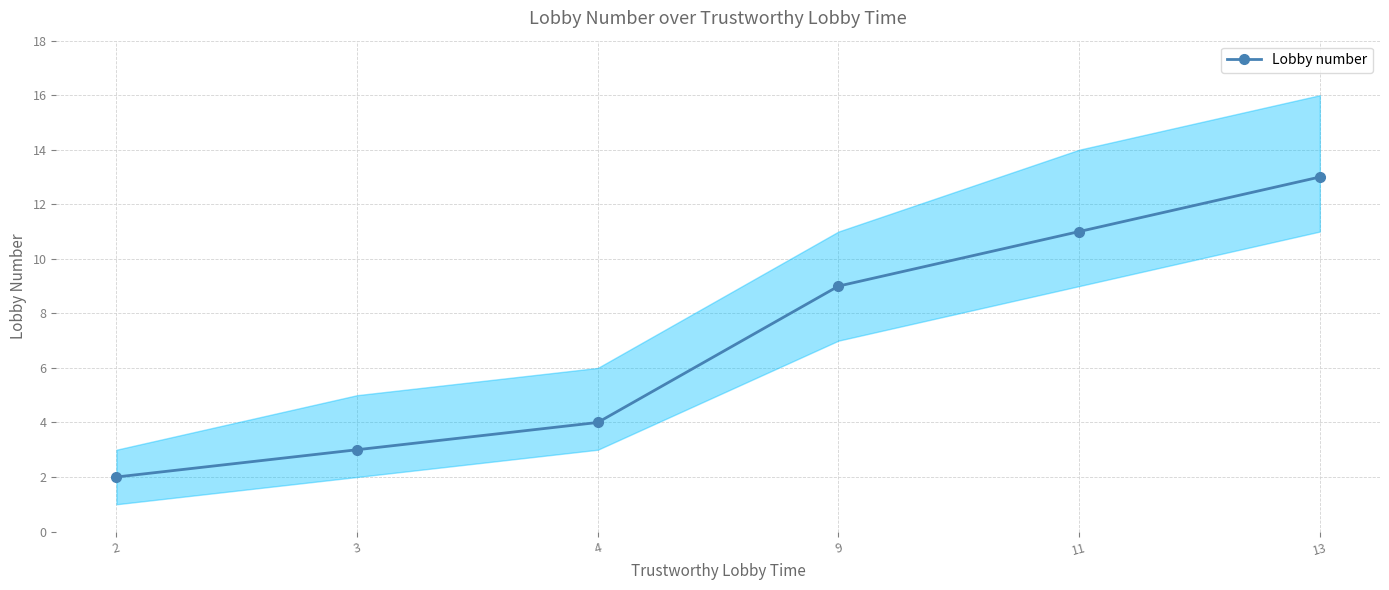

Between 2 and 9, which is larger?

9